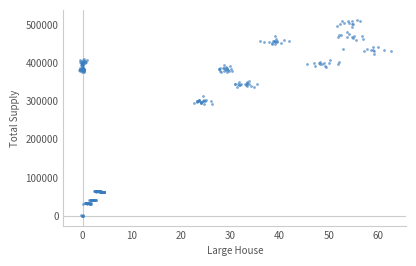

What is the range of Y values (max minus min)?

513589.5